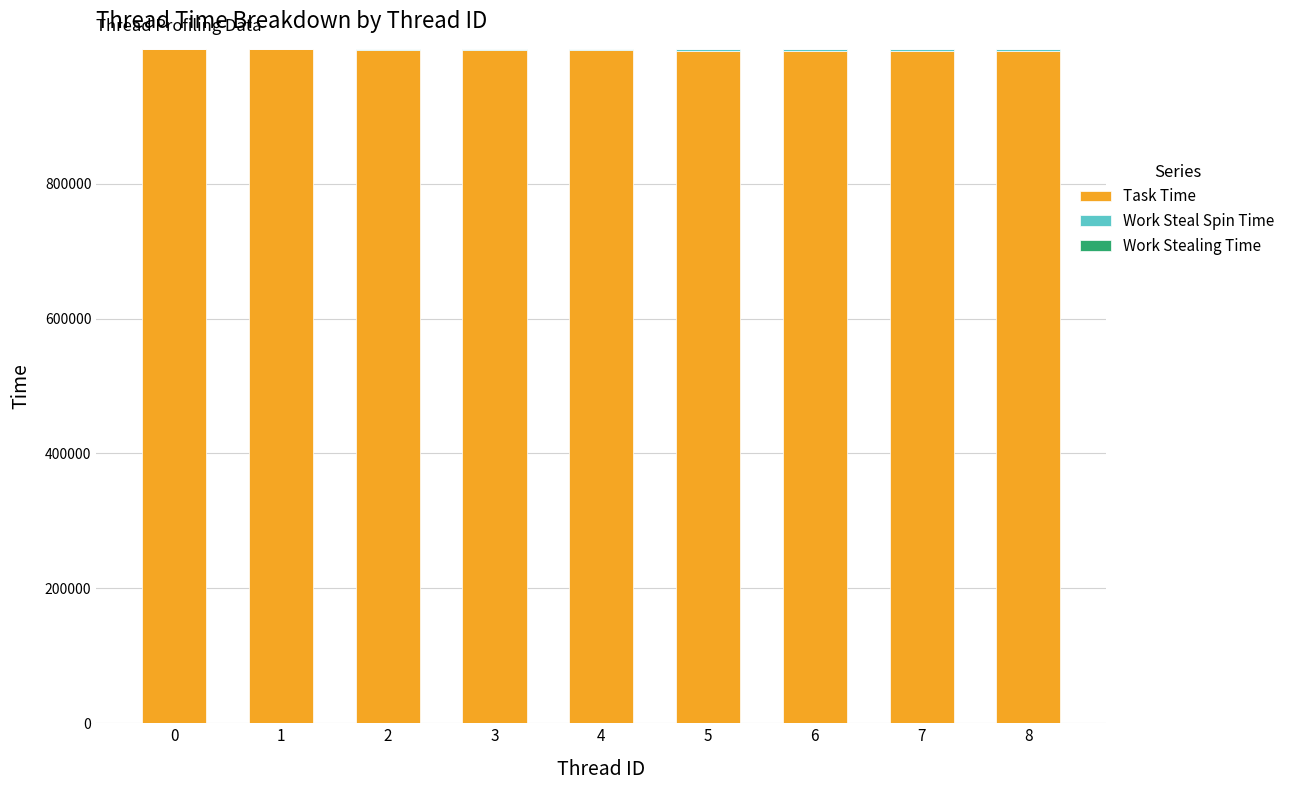

The value of Task Time at 1 is 1628363. True or false?

False